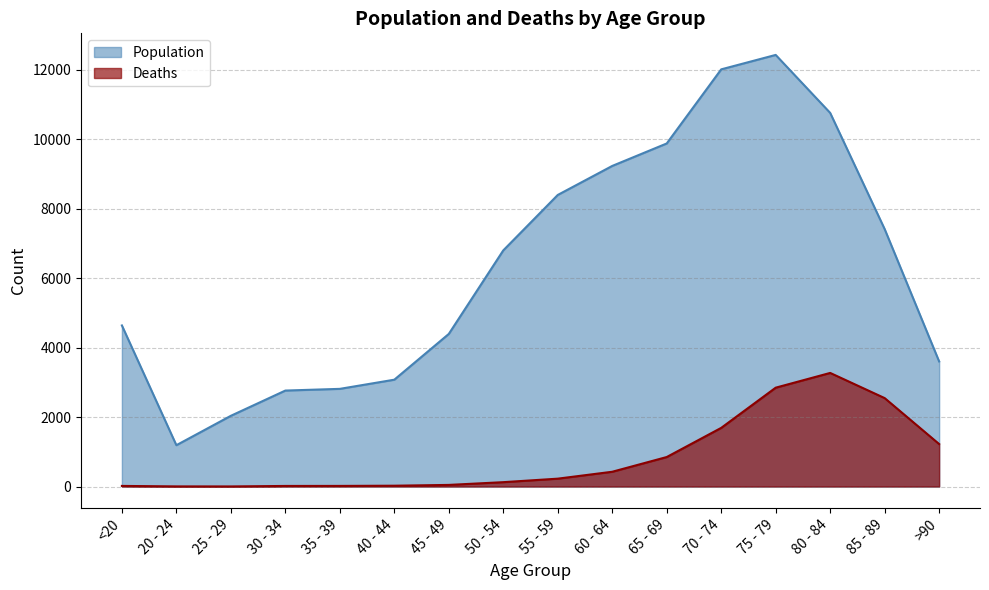

What is the smallest value displayed?

3